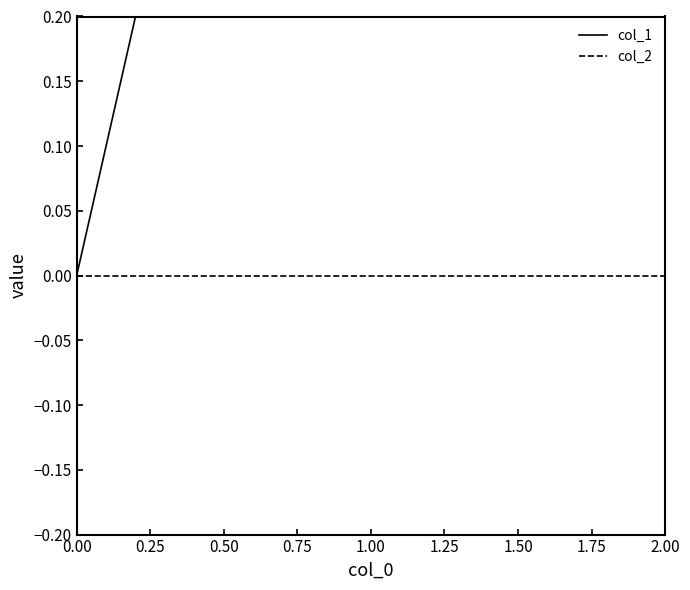

How many col_1 values are between 0 and 2?

3